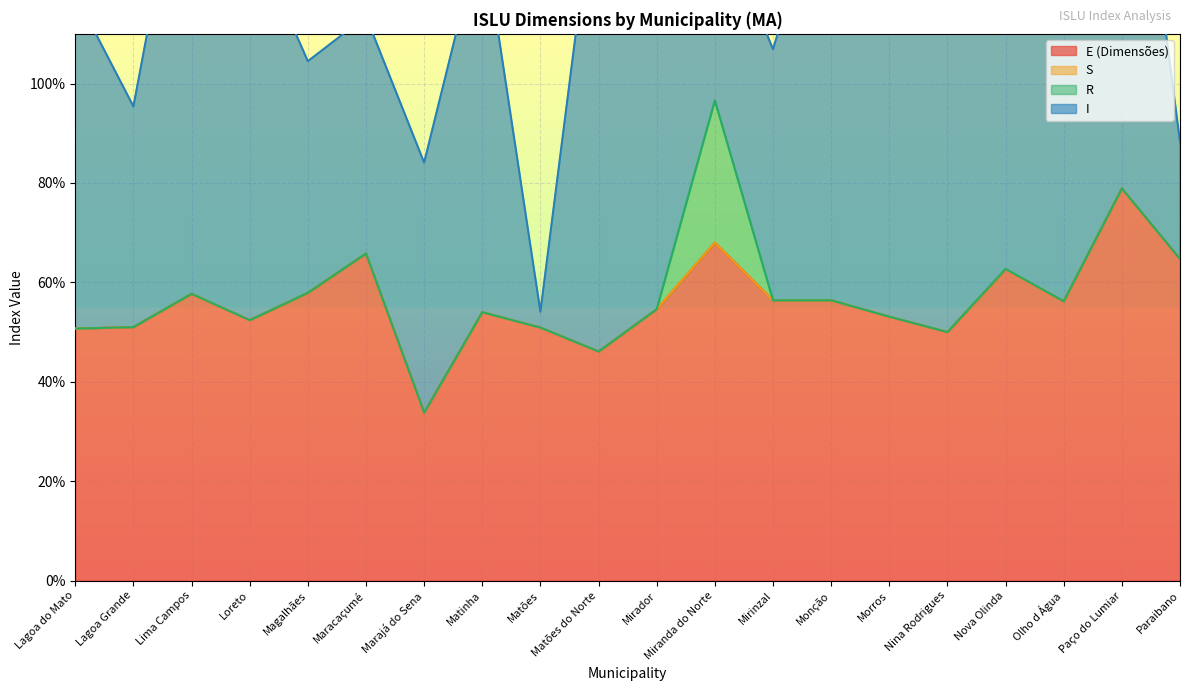

How many lines are shown in the chart?

4